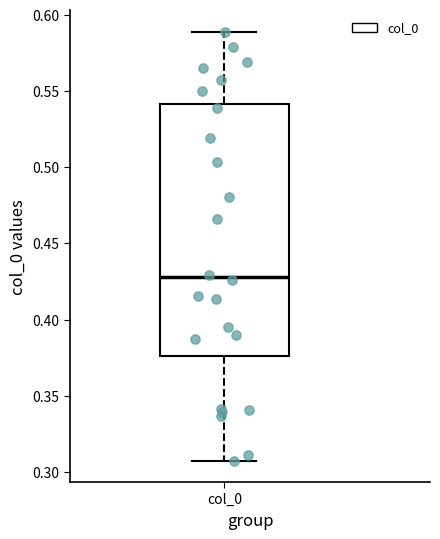

Read this box plot against the y-axis: the position of the median line, the range covered by the box, and the ends of both whiskers. The values are not printed on the chart, so give them approximately, as read against the axis.

median 0.430, box 0.375 to 0.540, whiskers 0.305 to 0.590